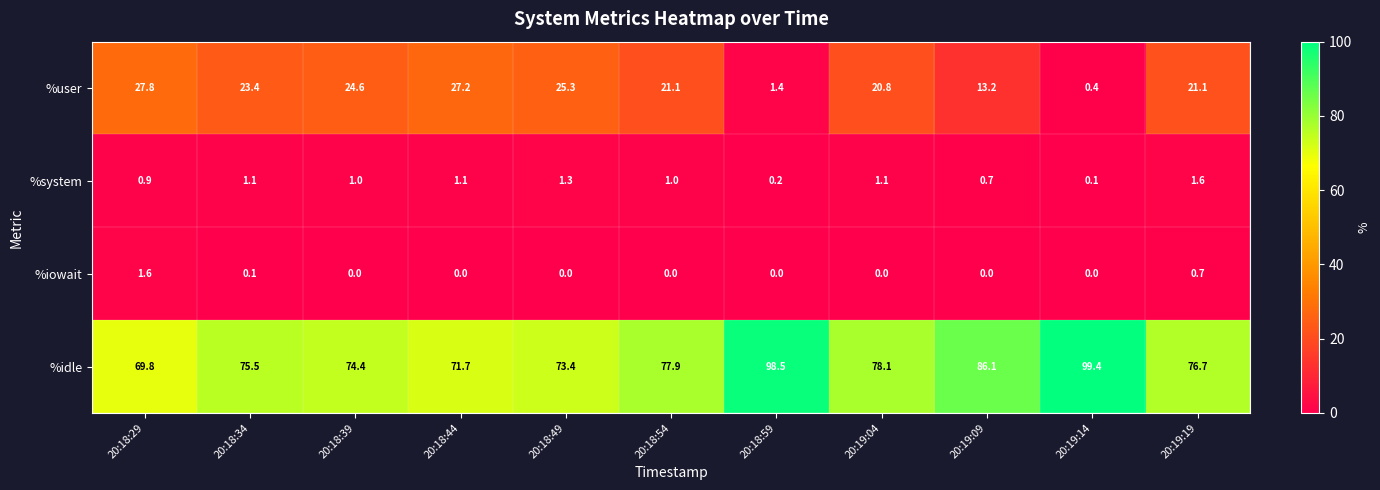

Rank the categories by %idle value from lowest to highest.

20:18:29, 20:18:44, 20:18:49, 20:18:39, 20:18:34, 20:19:19, 20:18:54, 20:19:04, 20:19:09, 20:18:59, 20:19:14